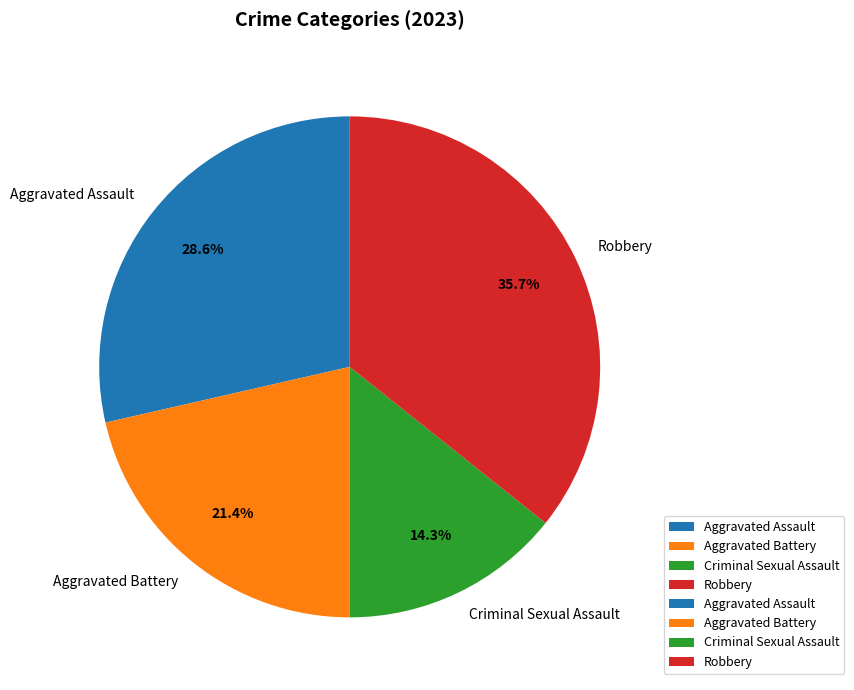

Approximately how many times larger is the value at Aggravated Battery compared to Criminal Sexual Assault?

1.5